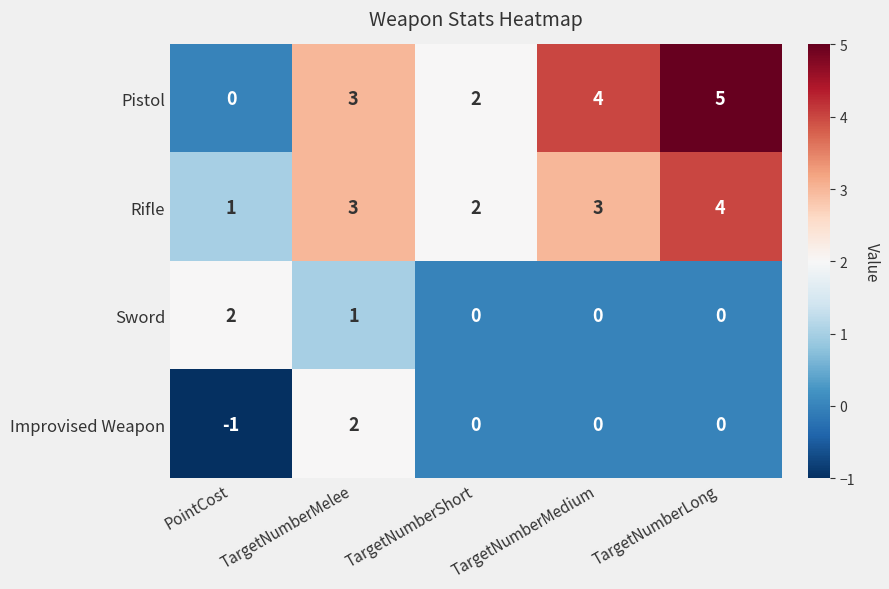

Is it true that Improvised Weapon equals 2 at TargetNumberMelee?

True